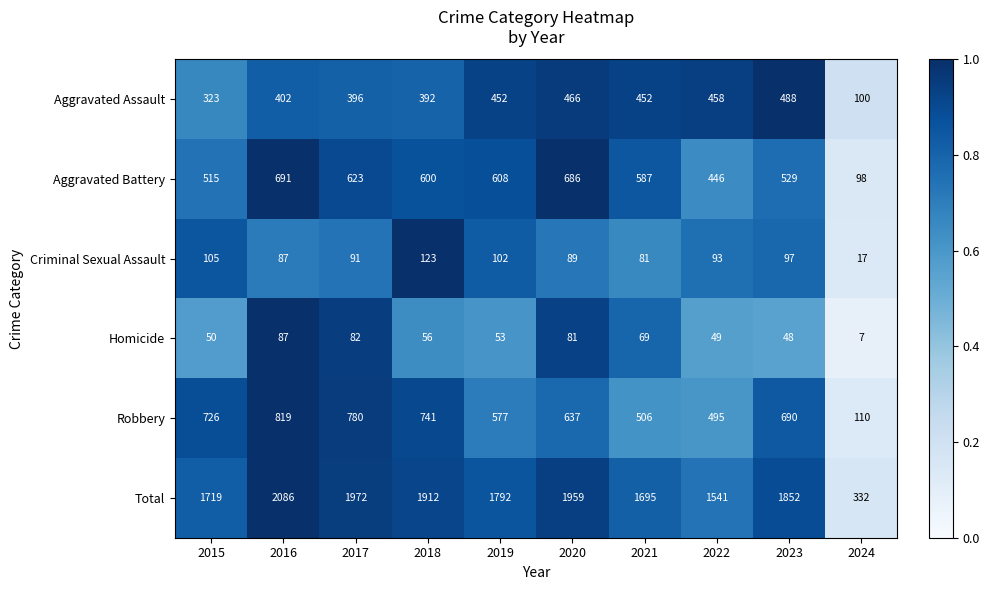

At which category is the sum across all series the highest?

2016